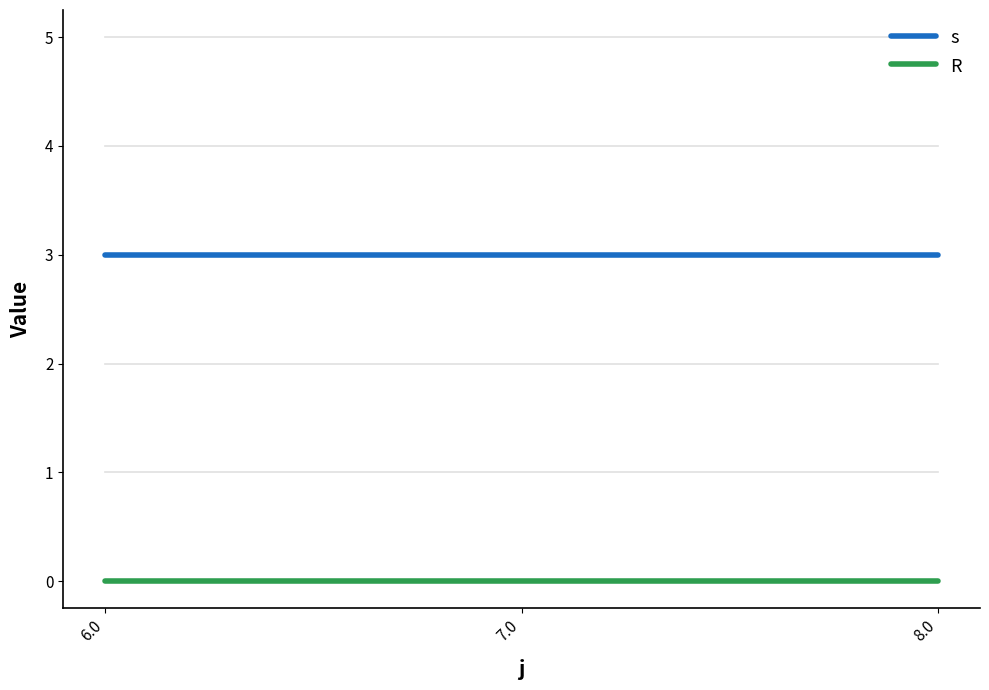

Rank the series by their maximum value, from highest to lowest.

s, R